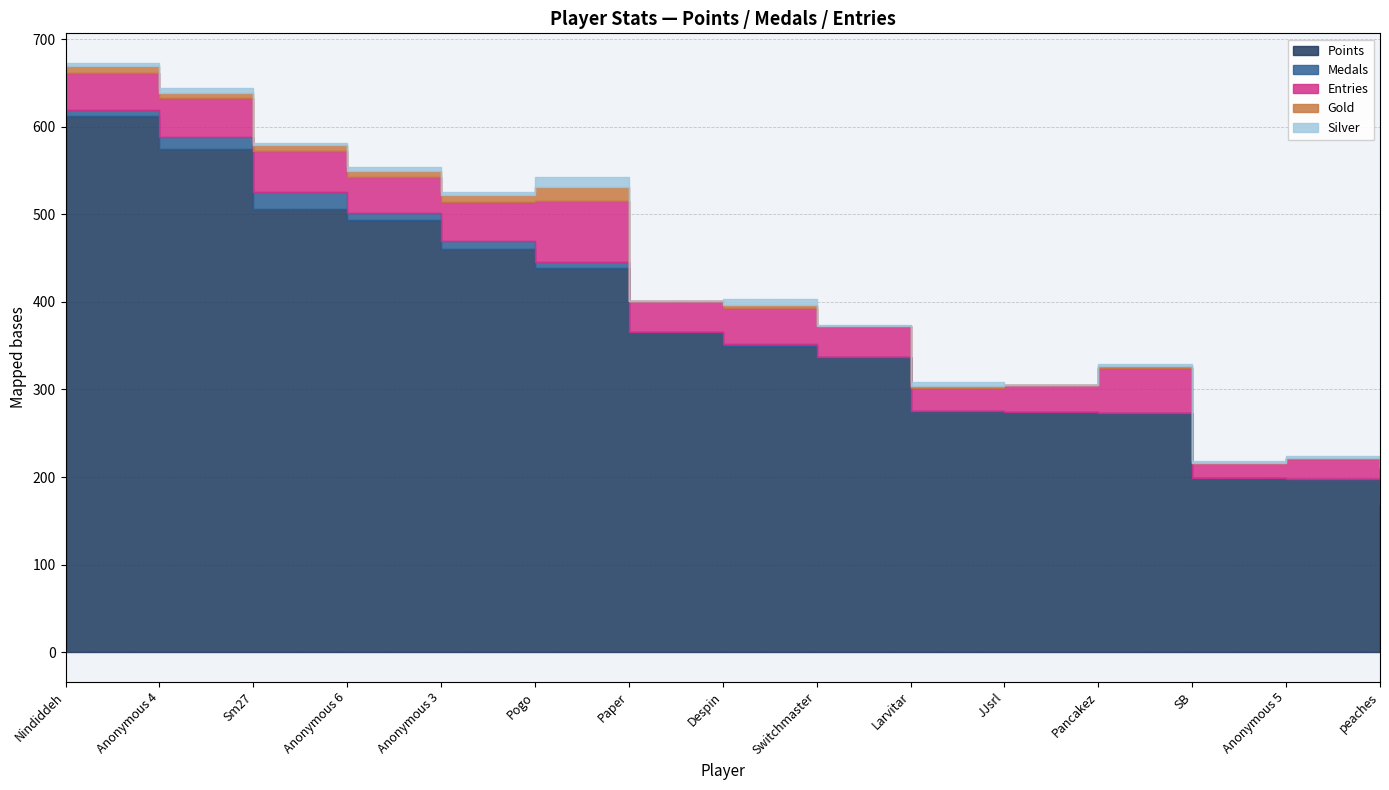

True or false: Medals and Entries cross at least once.

False